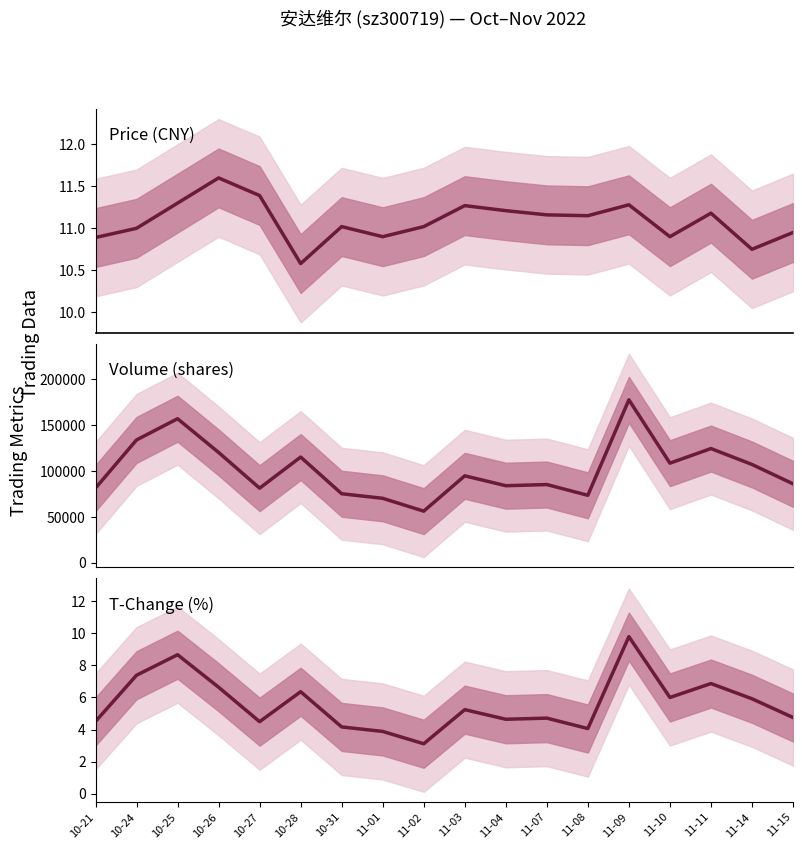

Between 10-21 and 10-31, which series saw the biggest shift?

volume